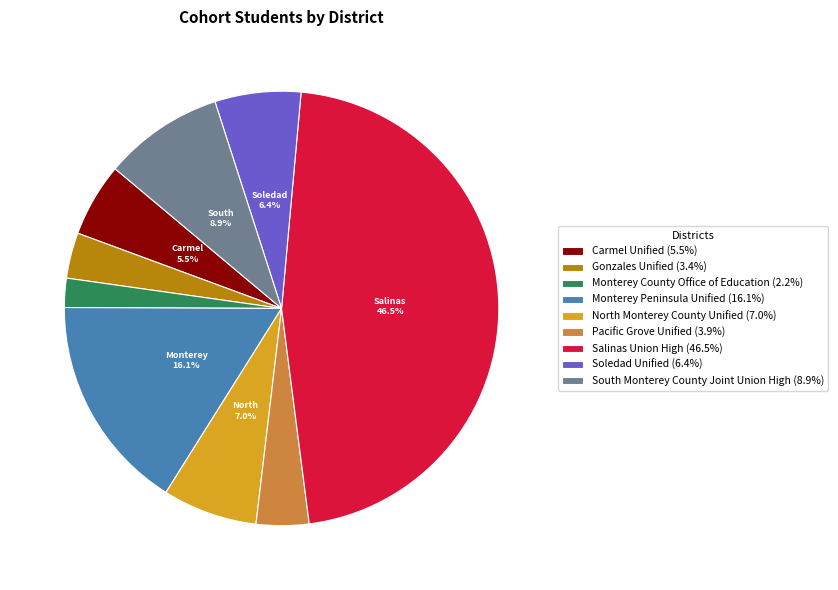

To the nearest percent, what is the combined percentage of Monterey Peninsula Unified and North Monterey County Unified?

23%